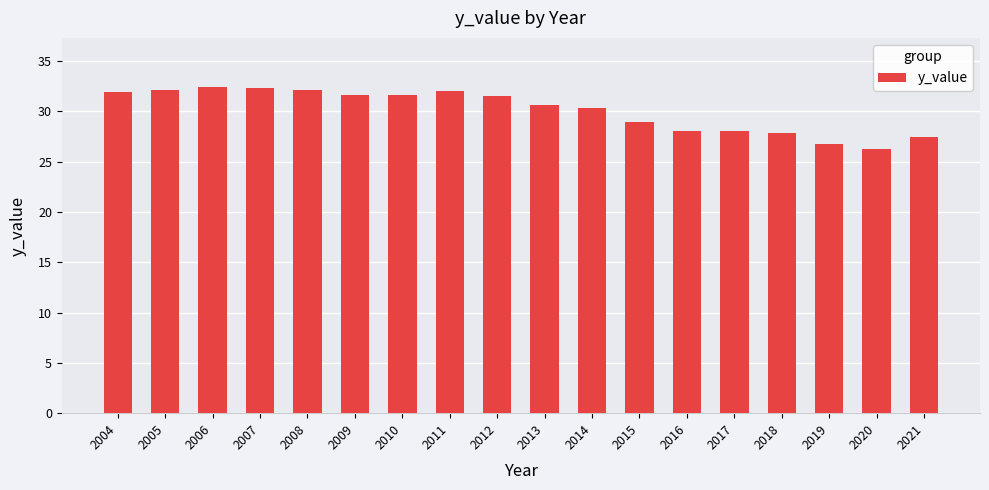

The value at 2021 is 16.9. True or false?

False